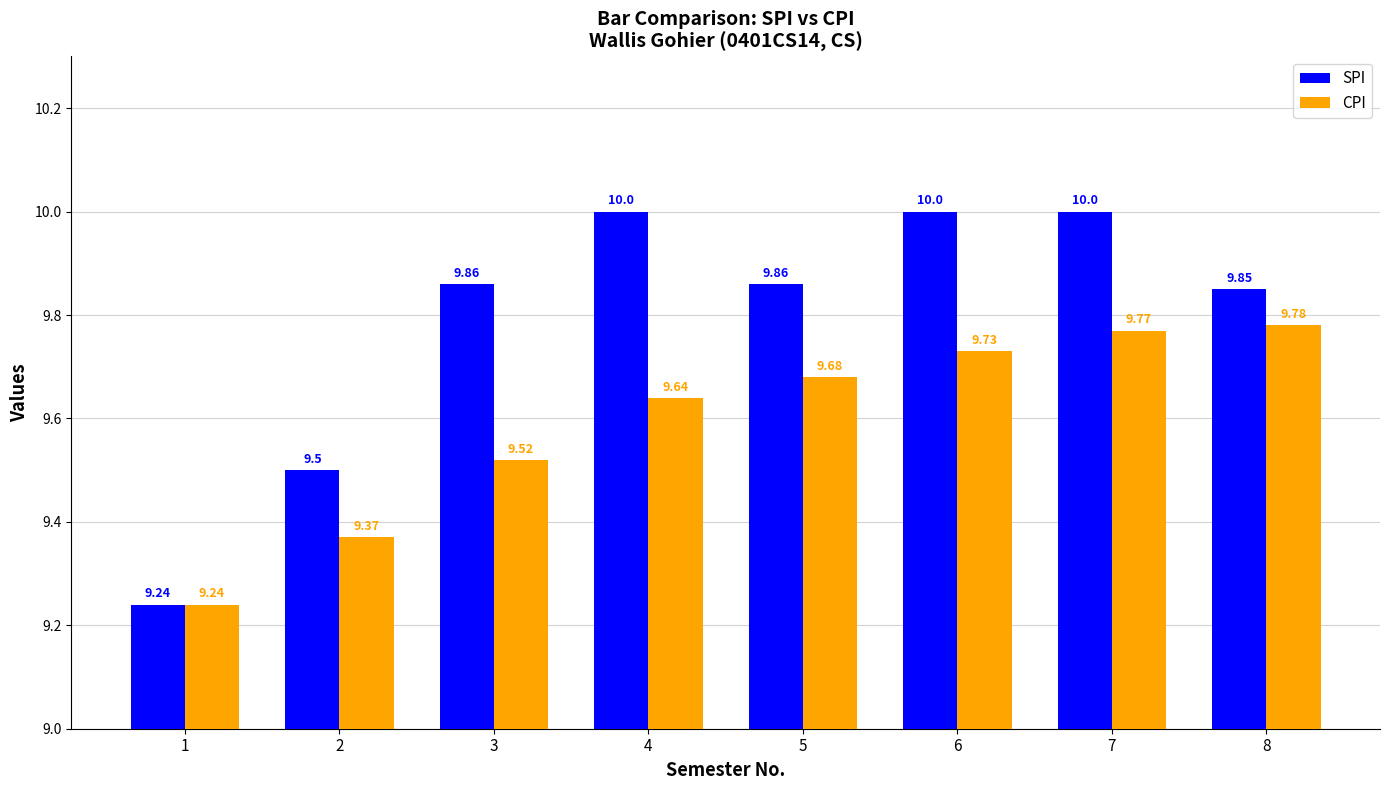

Rank the series by their average value, from lowest to highest.

CPI, SPI